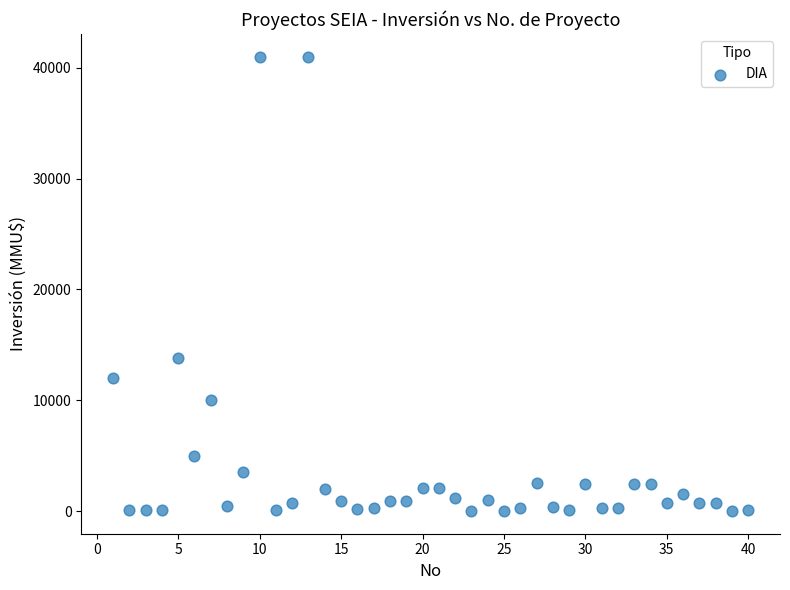

What Y value in the scatter plot is closest to 20500?

13800